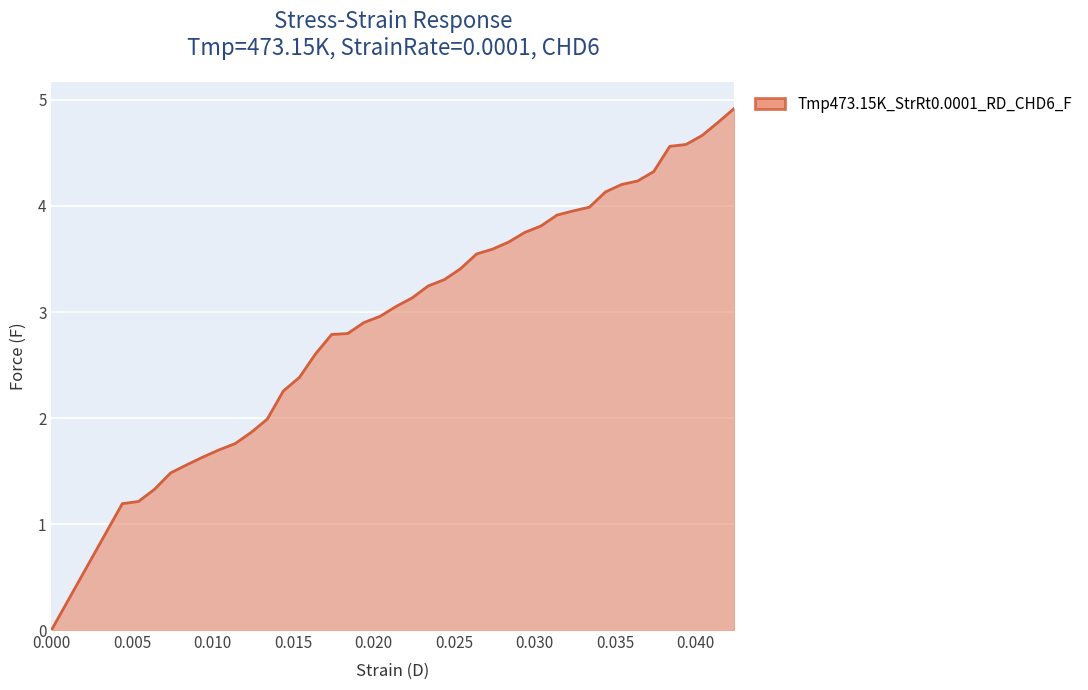

What is the difference between the maximum and minimum values?

4.9